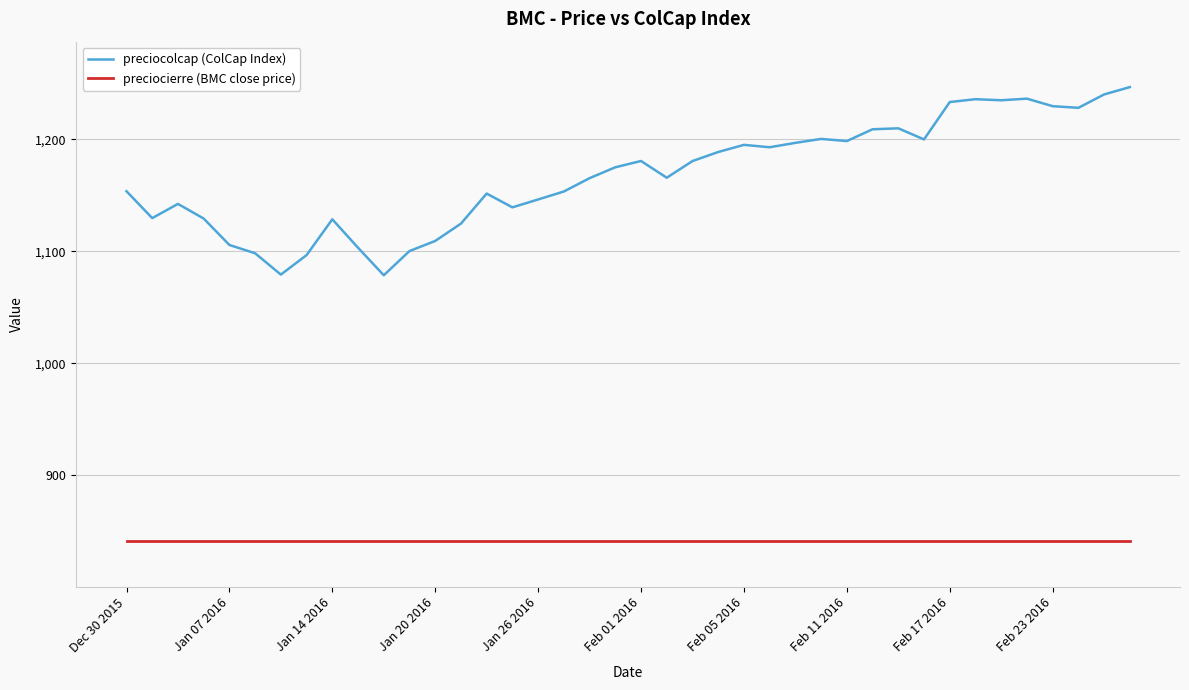

Which series has the widest spread of values?

preciocolcap (ColCap Index)